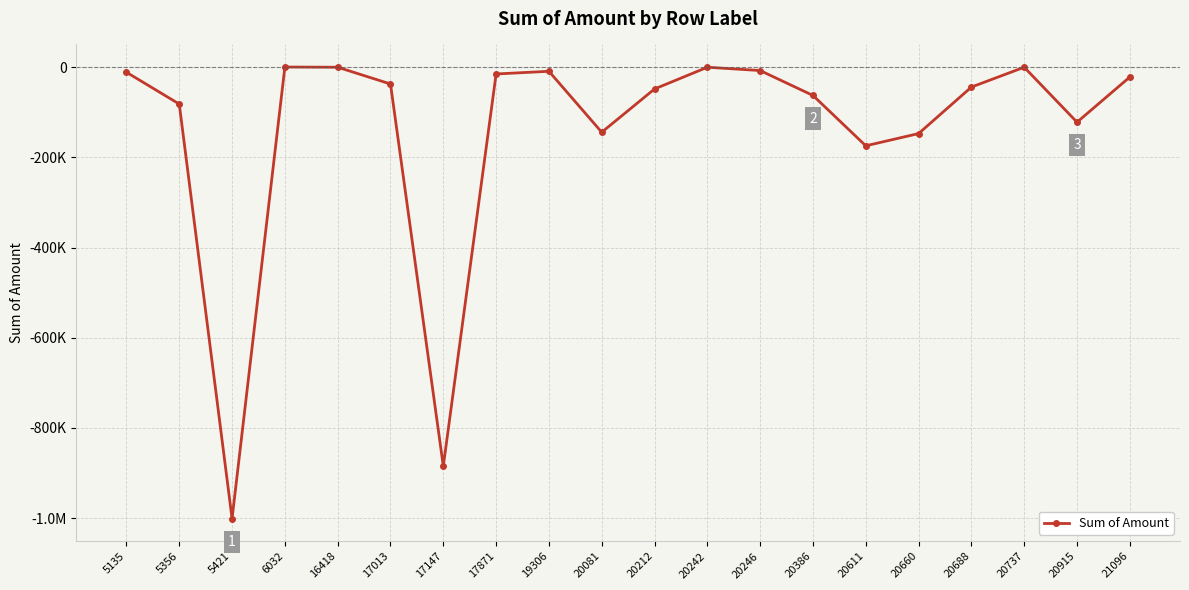

Rank the categories by value from lowest to highest.

5421, 17147, 20611, 20660, 20081, 20915, 5356, 20386, 20212, 20688, 17013, 21096, 17871, 5135, 19306, 20246, 16418, 20242, 20737, 6032